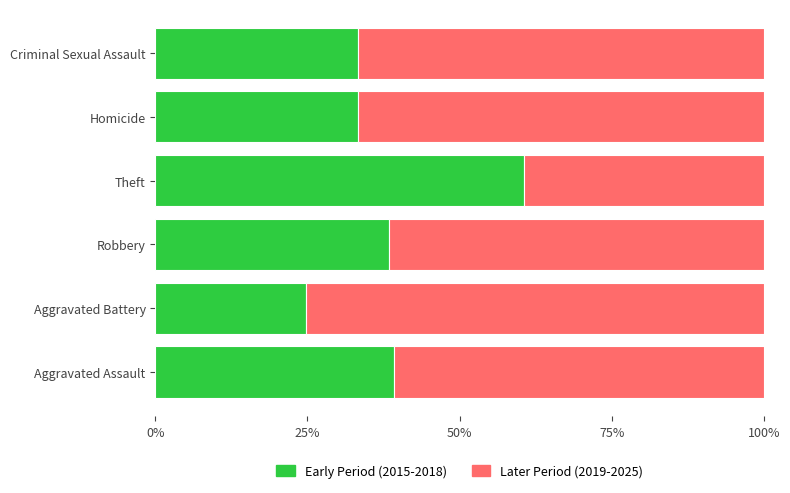

What value does the Early Period (2015-2018) series have at Aggravated Battery?

24.7